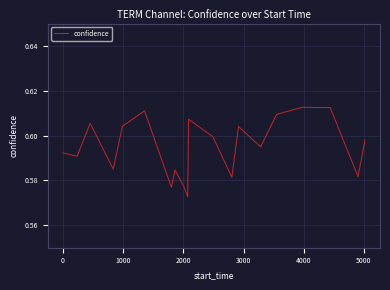

True or false: there are more than 1 points higher than both neighbors.

True